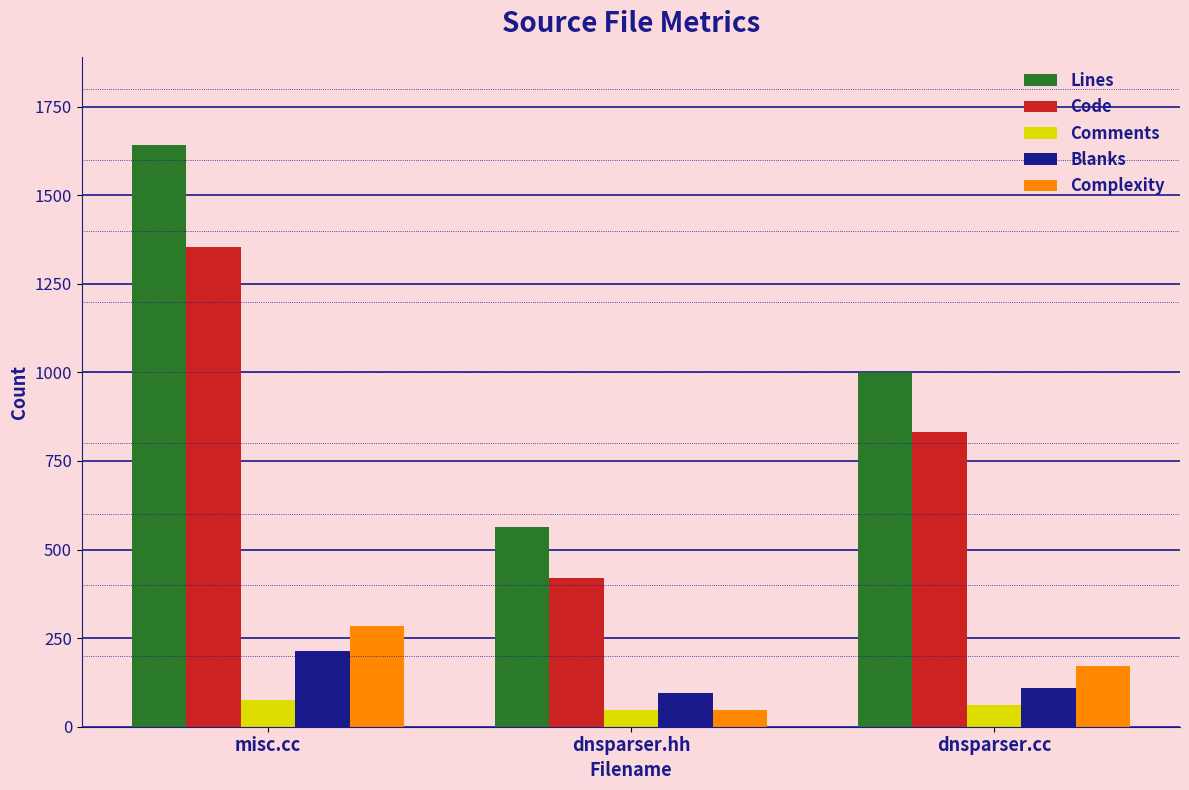

Is it true that Blanks equals 109 at dnsparser.cc?

True